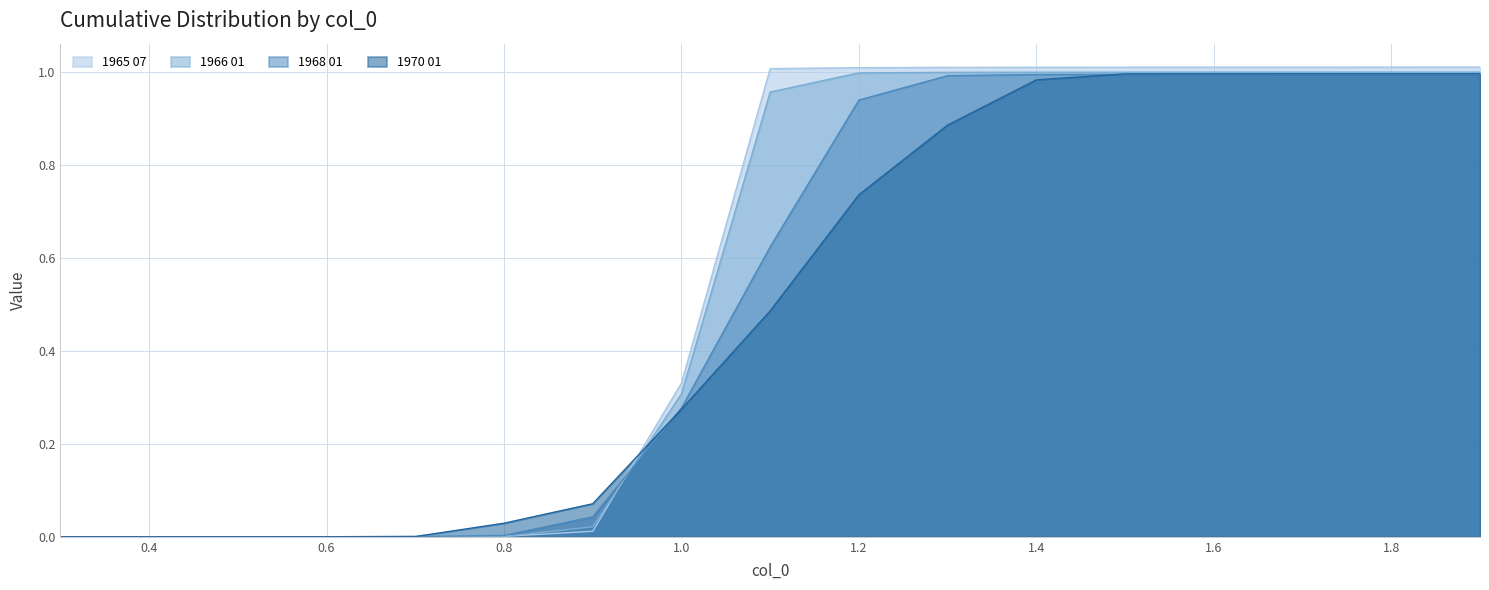

Rank the series by their maximum value, from lowest to highest.

1968 01, 1970 01, 1966 01, 1965 07